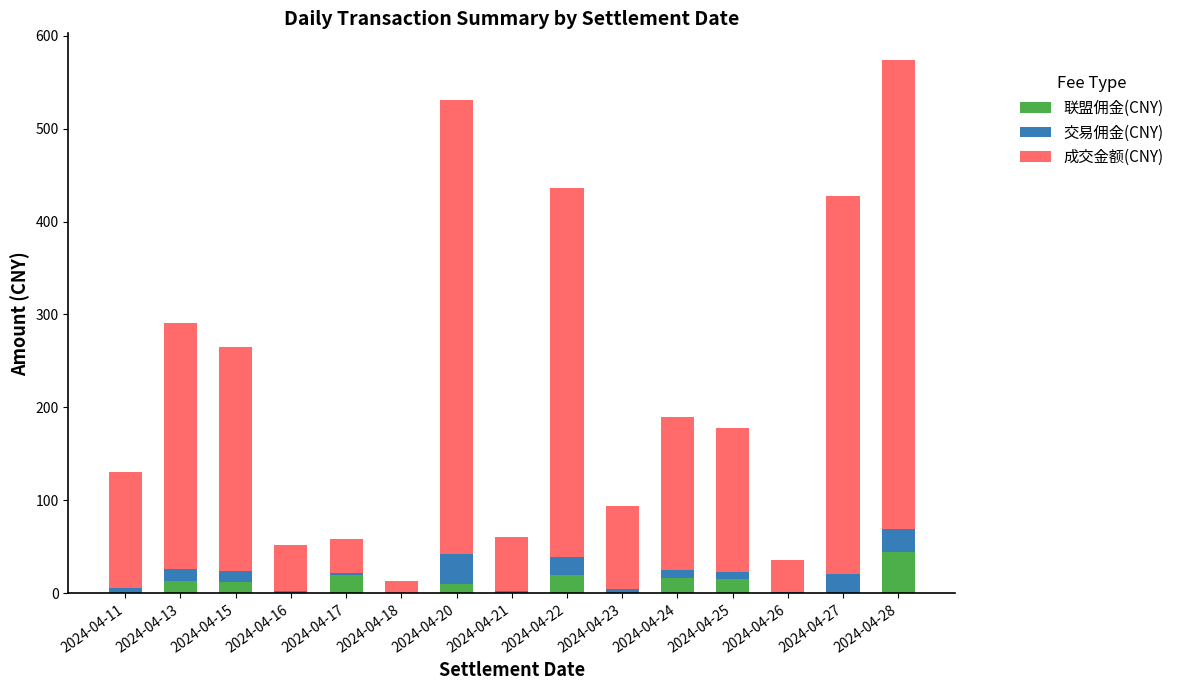

At which category is the sum across all series the highest?

2024-04-28